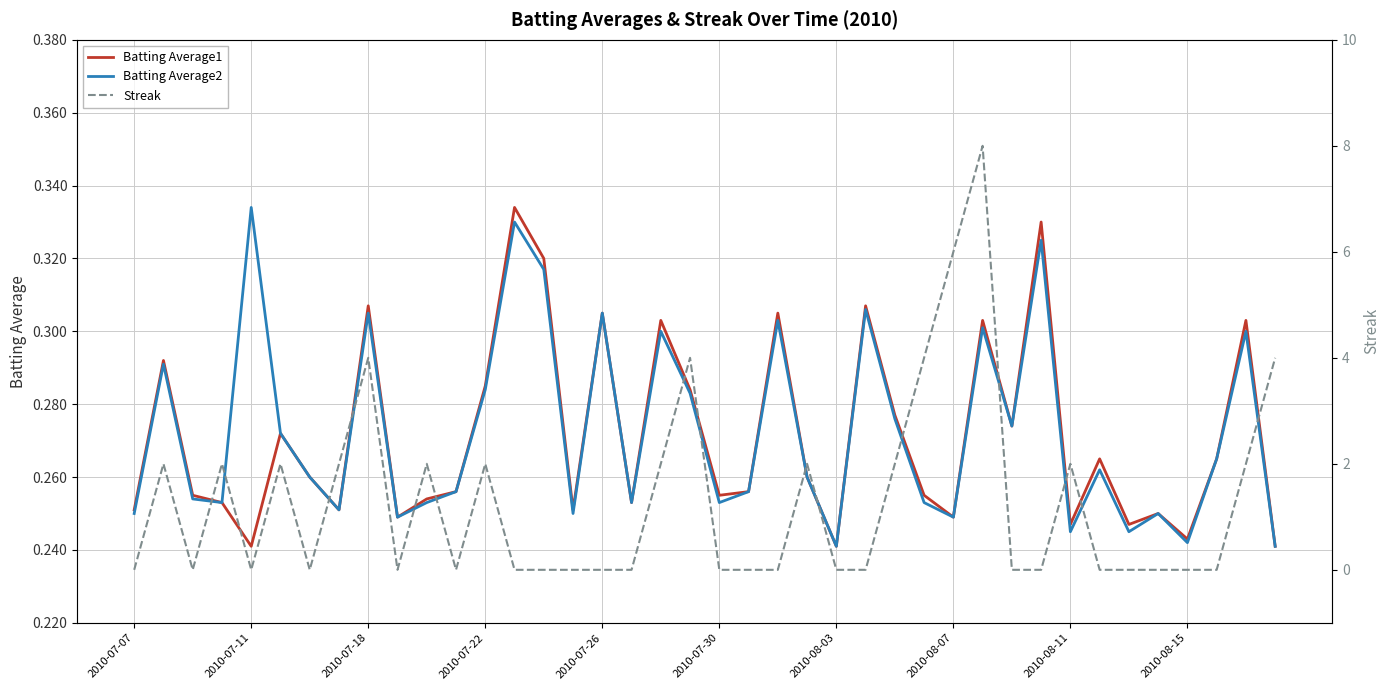

Reading right to left, what are all the values shown in this chart?

Batting Average1: 0.2	0.3	0.3	0.2	0.2	0.2	0.3	0.2	0.3	0.3	0.3	0.2	0.3	0.3	0.3	0.2	0.3	0.3	0.3	0.3	0.3	0.3	0.3	0.3	0.3	0.3	0.3	0.3	0.3	0.3	0.2	0.3	0.3	0.3	0.3	0.2	0.3	0.3	0.3	0.3
Batting Average2: 0.2	0.3	0.3	0.2	0.2	0.2	0.3	0.2	0.3	0.3	0.3	0.2	0.3	0.3	0.3	0.2	0.3	0.3	0.3	0.3	0.3	0.3	0.3	0.3	0.2	0.3	0.3	0.3	0.3	0.3	0.2	0.3	0.3	0.3	0.3	0.3	0.3	0.3	0.3	0.2
Streak: 4.0	2.0	0.0	0.0	0.0	0.0	0.0	2.0	0.0	0.0	8.0	6.0	4.0	2.0	0.0	0.0	2.0	0.0	0.0	0.0	4.0	2.0	0.0	0.0	0.0	0.0	0.0	2.0	0.0	2.0	0.0	4.0	2.0	0.0	2.0	0.0	2.0	0.0	2.0	0.0